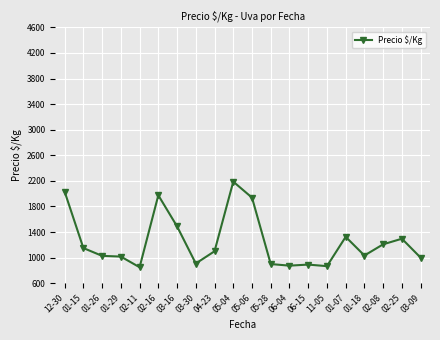

What is the label of the 15th point from the right?

02-16